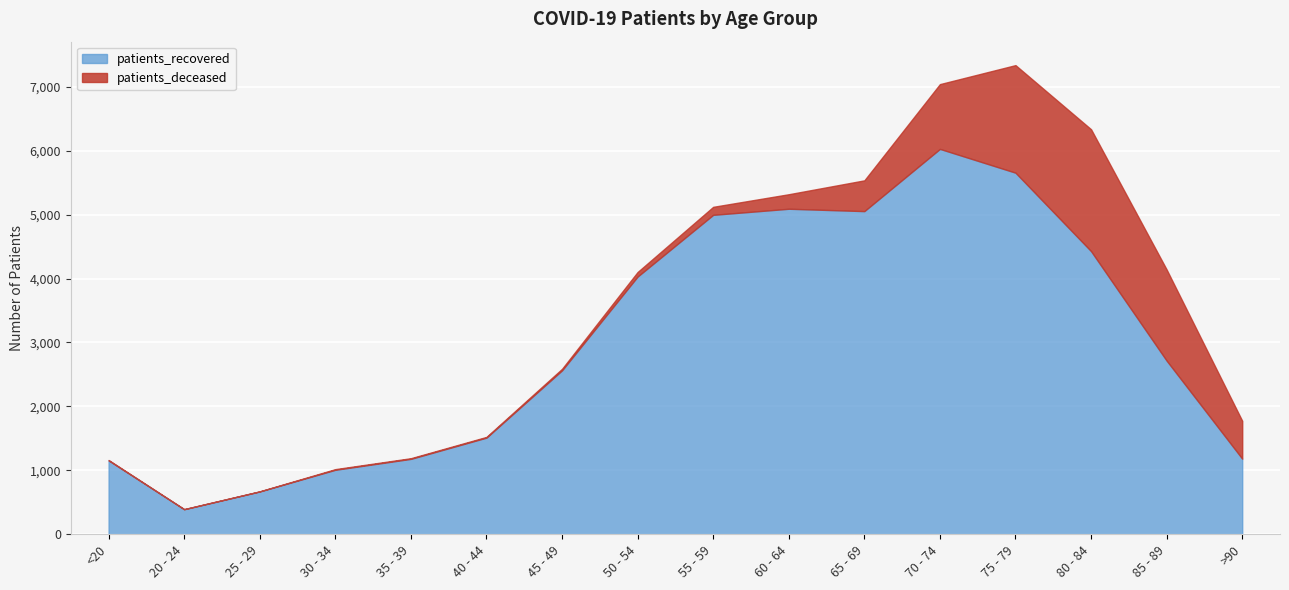

Which has a higher value, 30 - 34 or 20 - 24?

30 - 34